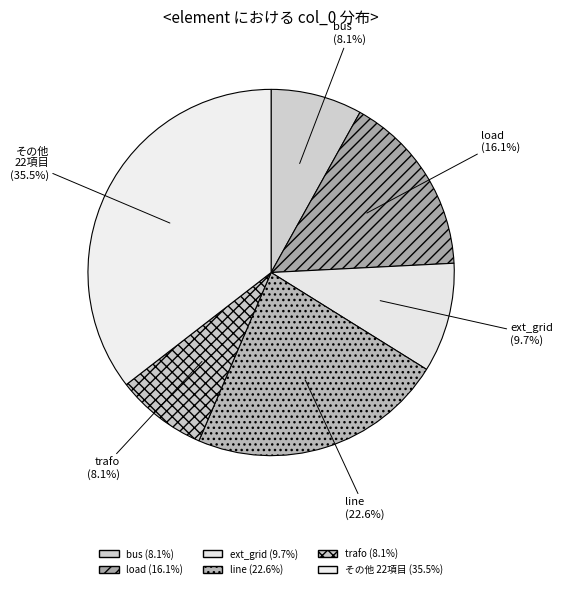

What percentage is the bus slice, to the nearest percent?

8%